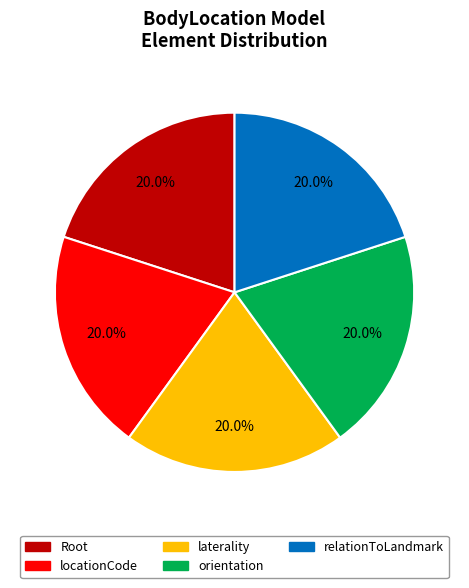

Is there any slice that represents more than half of the pie?

No